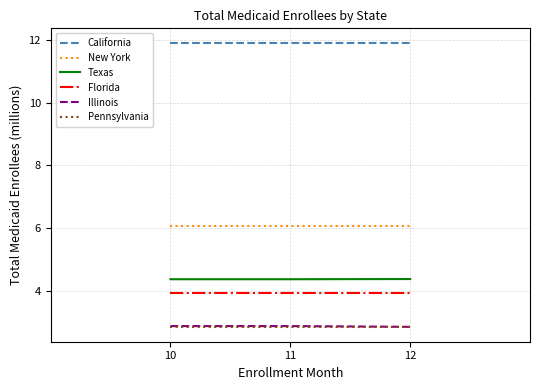

Is it true that Texas equals 7.5 at 11?

False